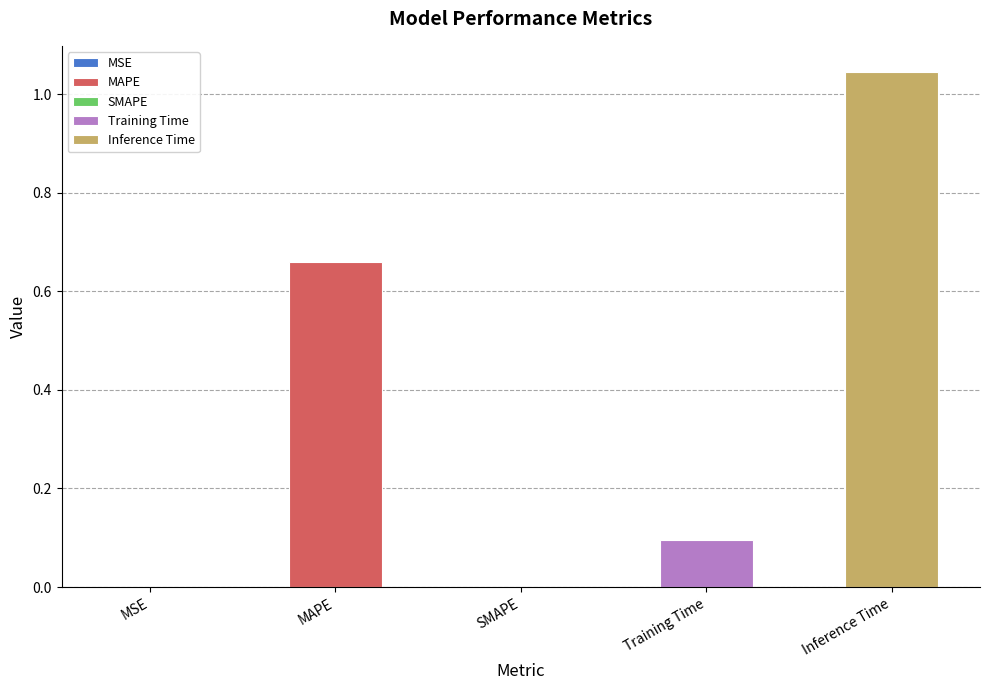

The value at MAPE is 1.1. True or false?

False